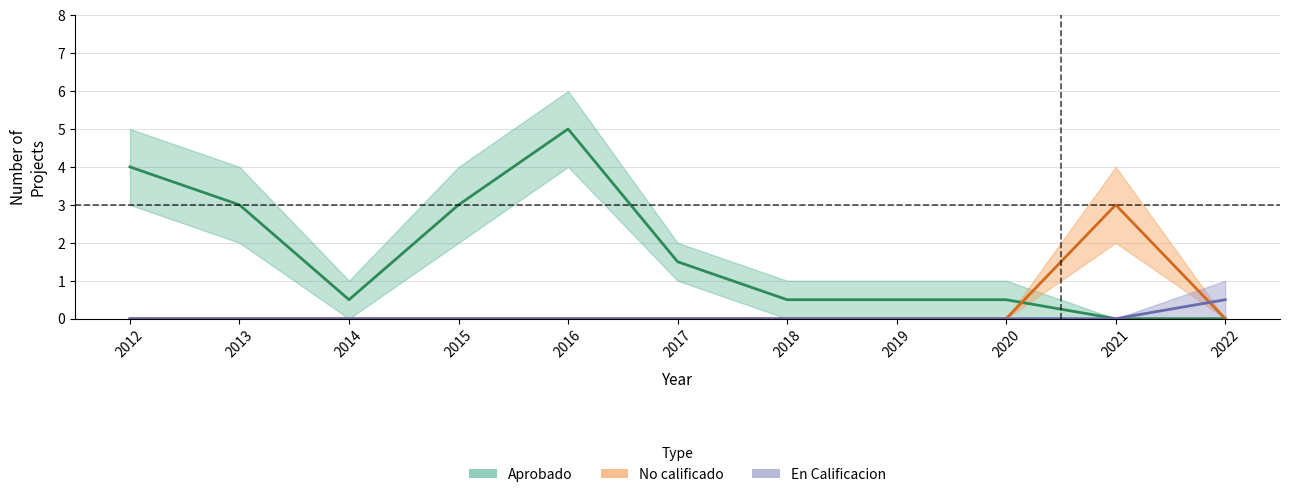

Which series ends up on top after the final intersection of En Calificacion and No calificado?

En Calificacion